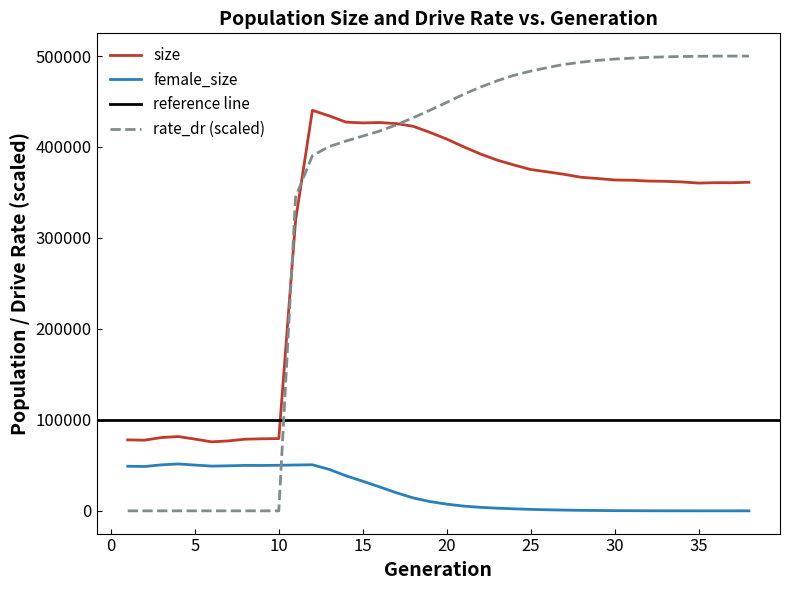

What is the difference between the second highest and second lowest values in the rate_dr series?

499925.0